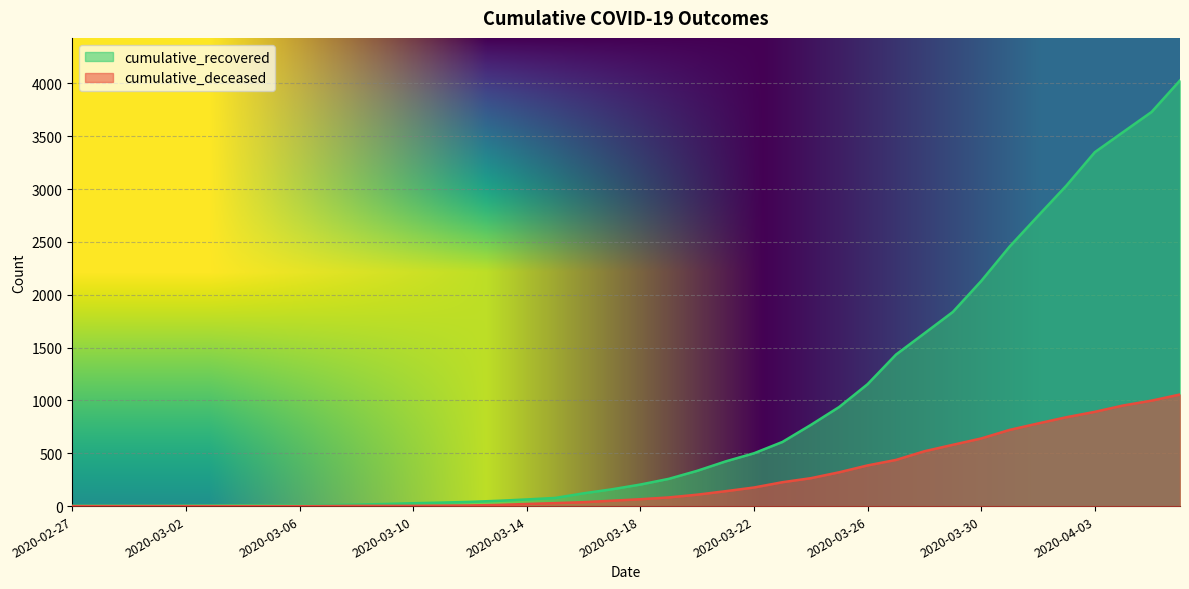

True or false: cumulative_recovered and cumulative_deceased intersect in this chart.

False